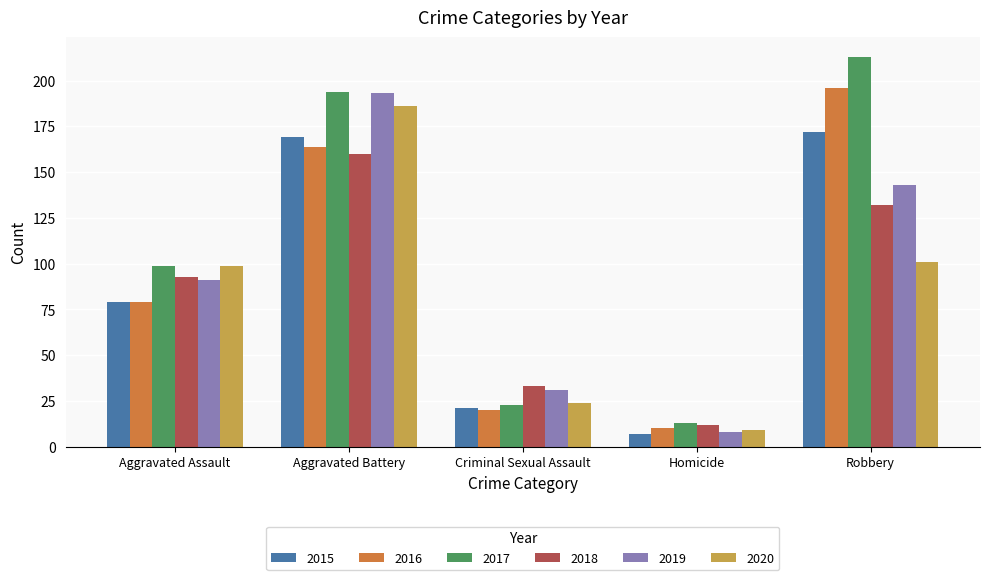

Rank the categories by 2020 value from highest to lowest.

Aggravated Battery, Robbery, Aggravated Assault, Criminal Sexual Assault, Homicide